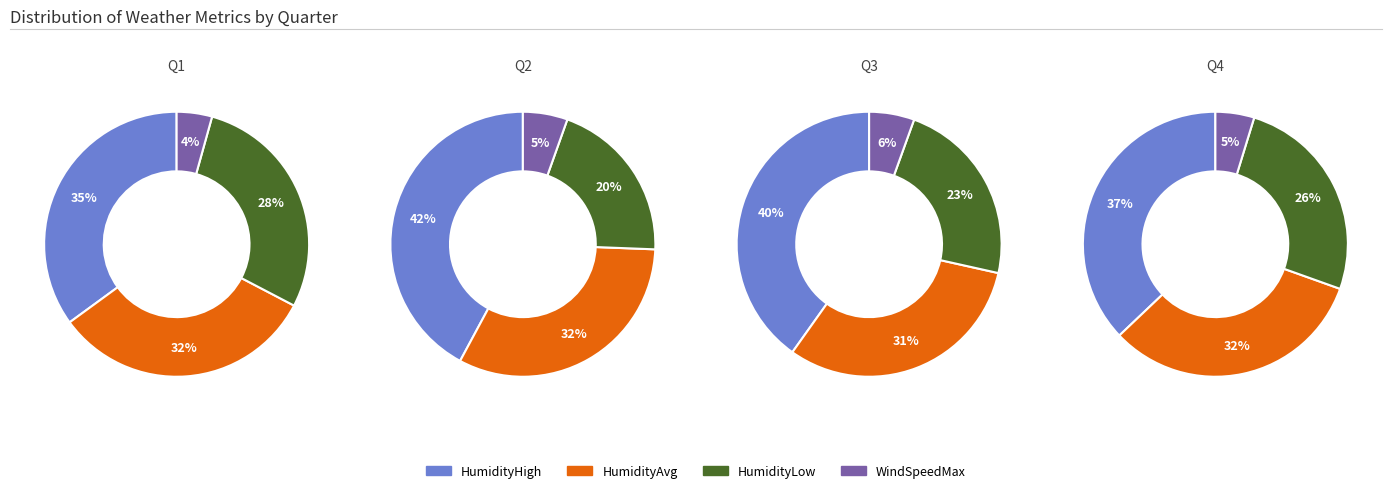

Which series has the largest range (max minus min)?

HumidityLow